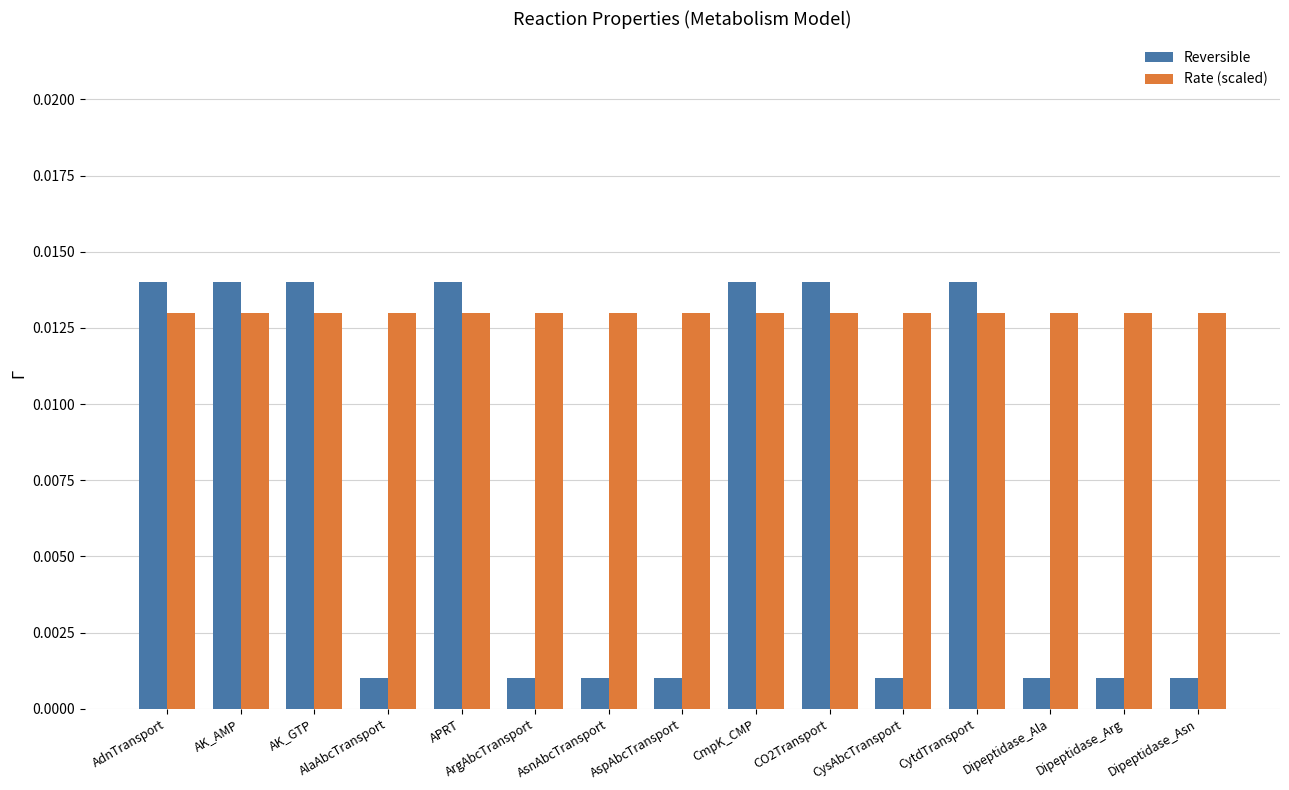

Rank the series by their average value, from lowest to highest.

Reversible, Rate (scaled)